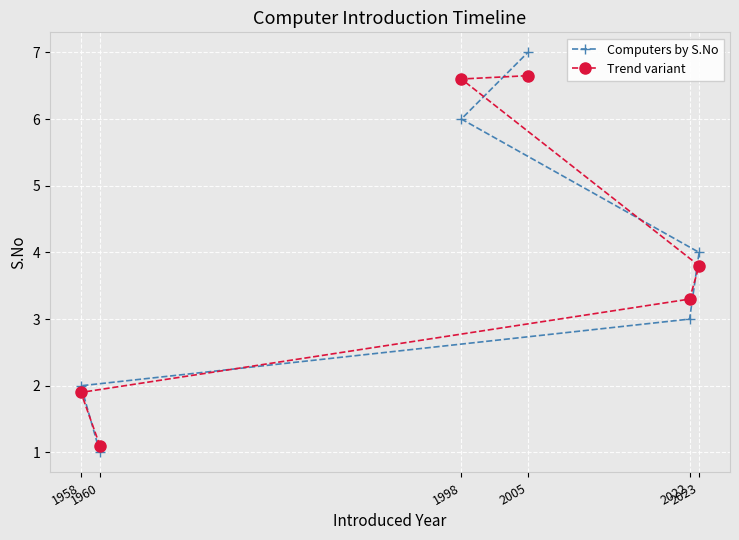

What is the value of the Computers by S.No point at the 4th from the left?

7.0